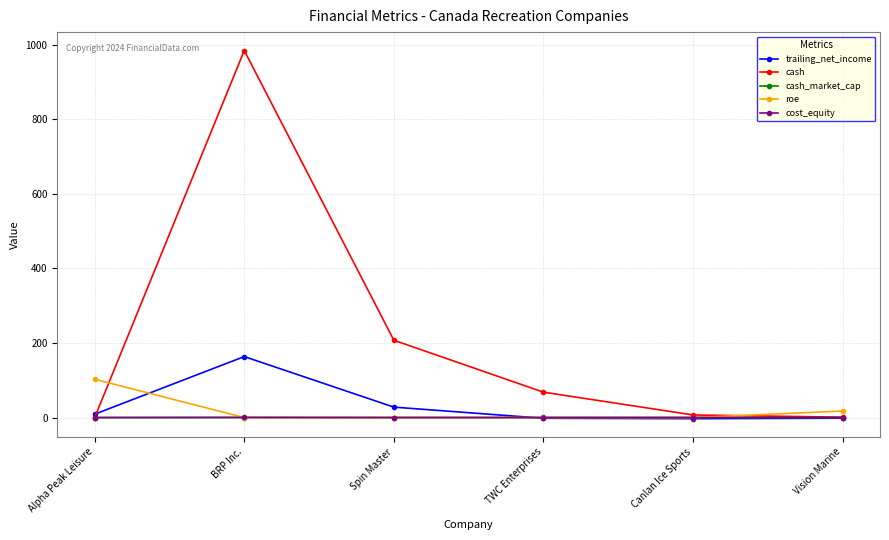

What is the highest value of the roe series?

102.7